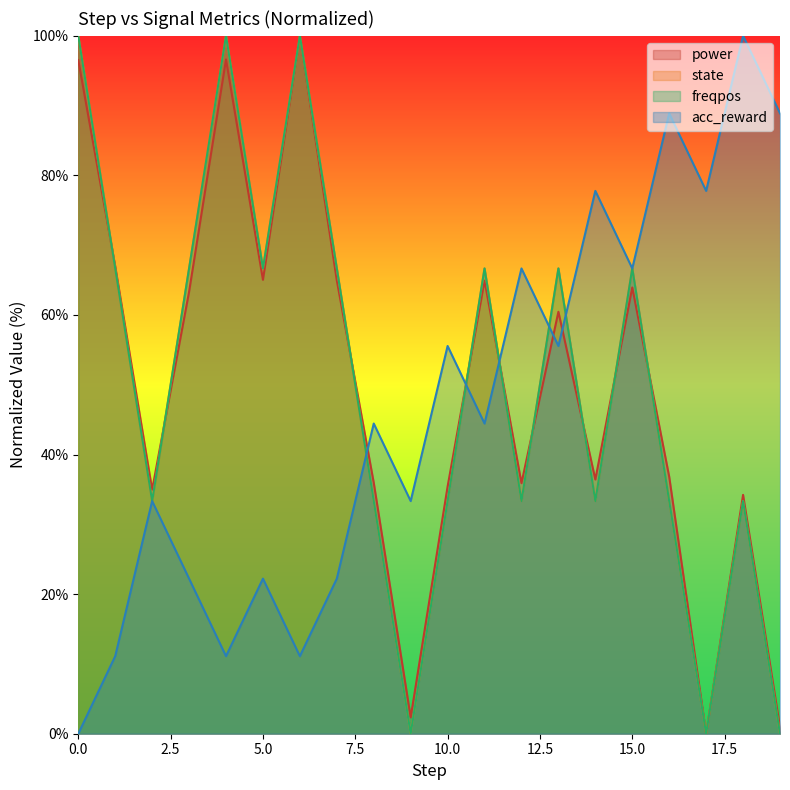

True or false: acc_reward has more than 0 points higher than both neighbors.

True